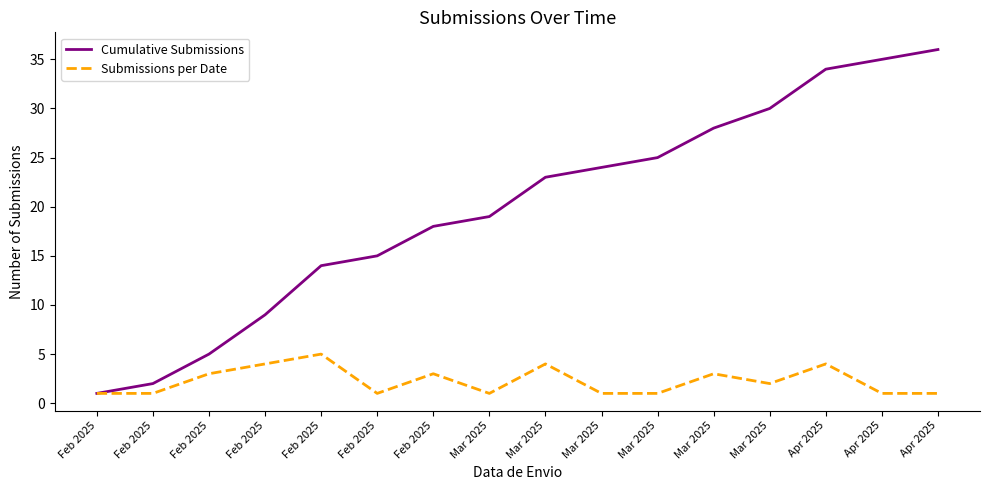

What is the lowest value of the Cumulative Submissions series?

1